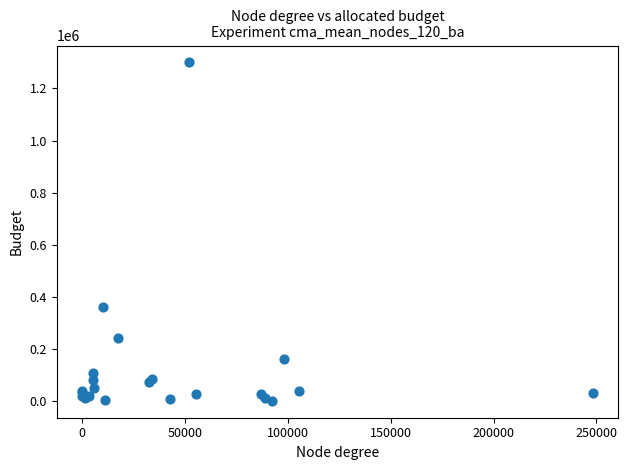

What Y value in the scatter plot is closest to 650000?

361000